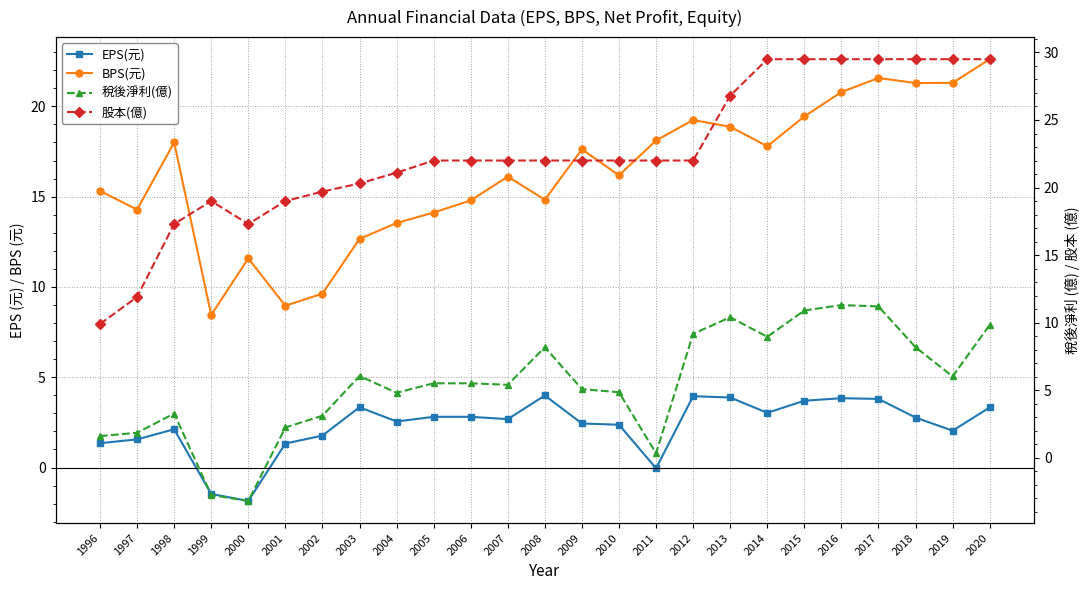

Between 1997 and 2013, which series saw the biggest shift?

股本(億)